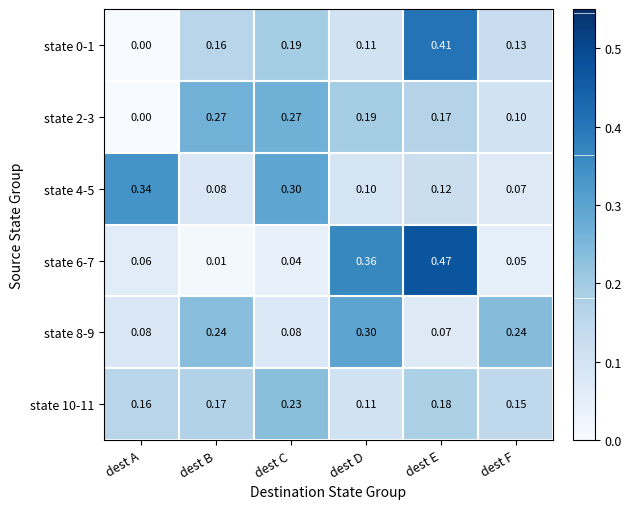

At which label does state 10-11 reach its minimum?

dest D